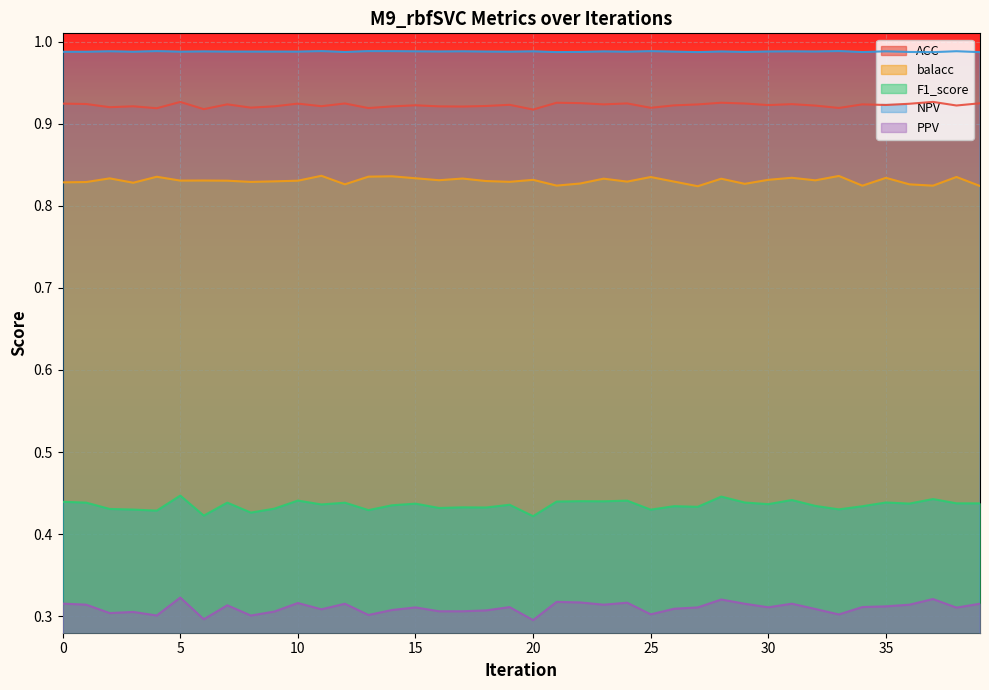

Which series has the largest total across all categories?

NPV